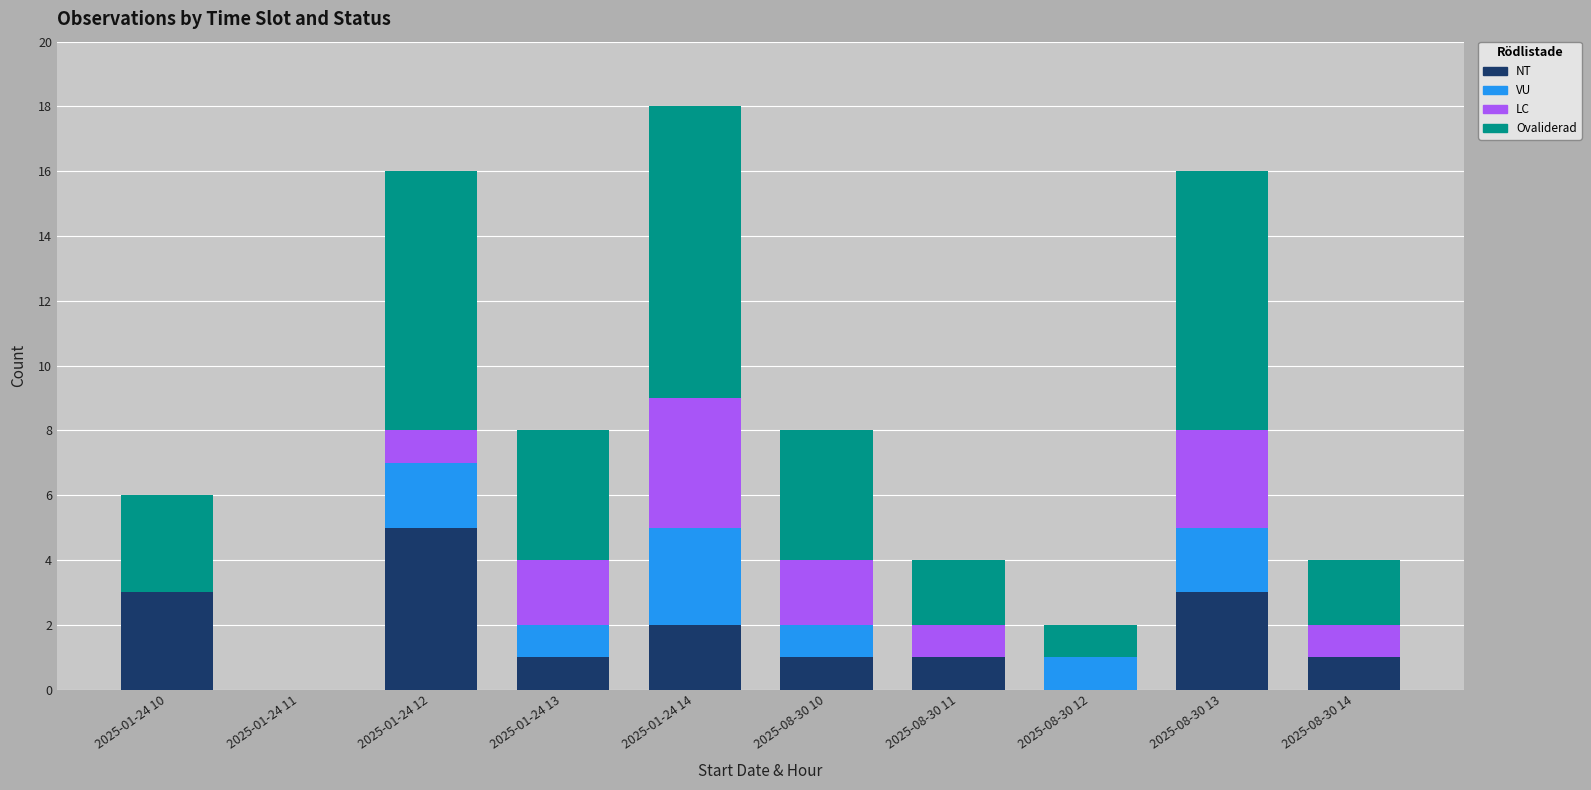

What is the highest value of the NT series?

5